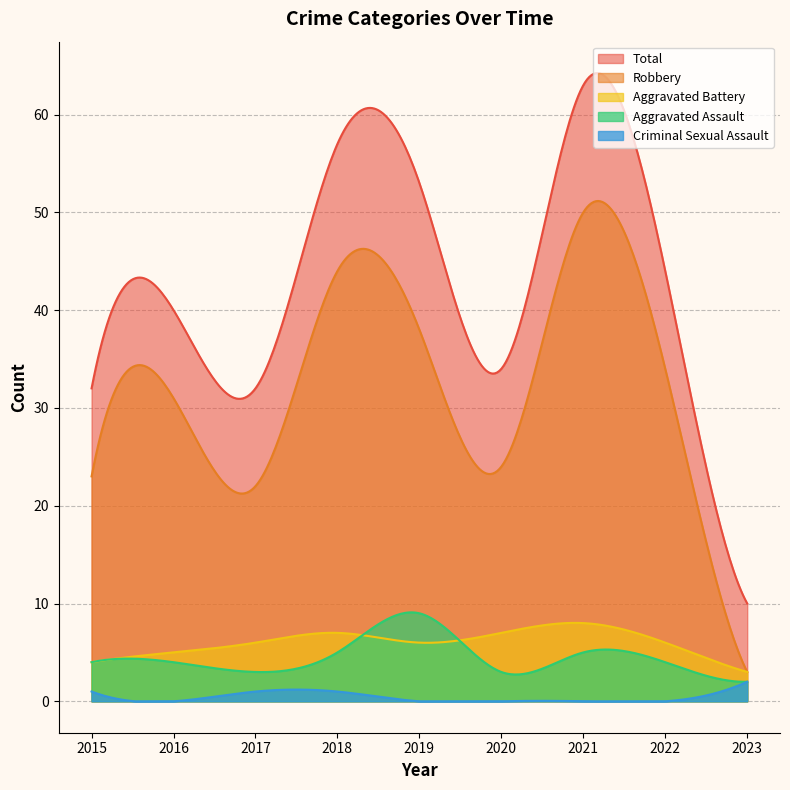

True or false: Total and Criminal Sexual Assault cross at least once.

False